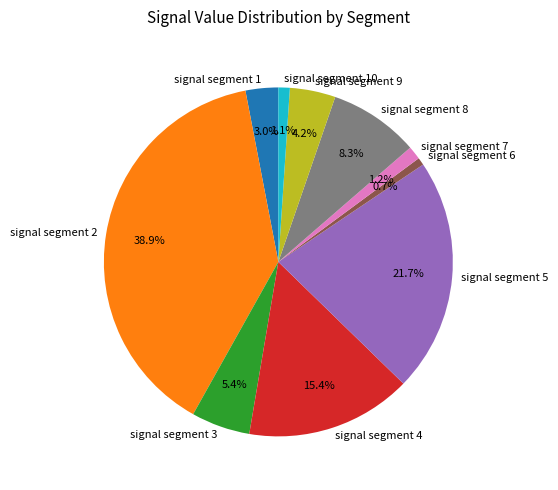

To the nearest percent, what portion does signal segment 6 represent?

1%